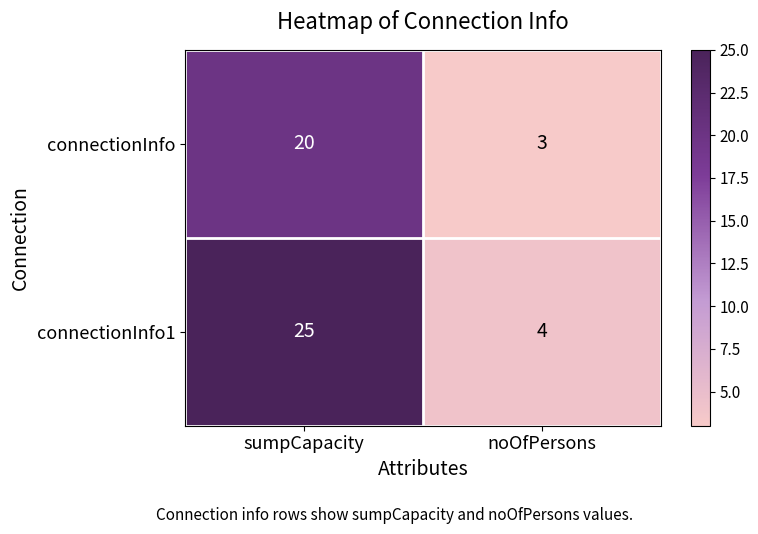

What is the total value across all series at noOfPersons?

7